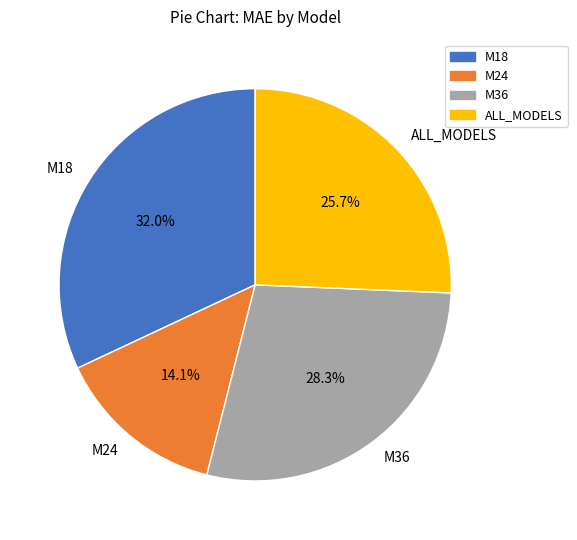

To the nearest percent, what percentage of the pie is ALL_MODELS?

26%